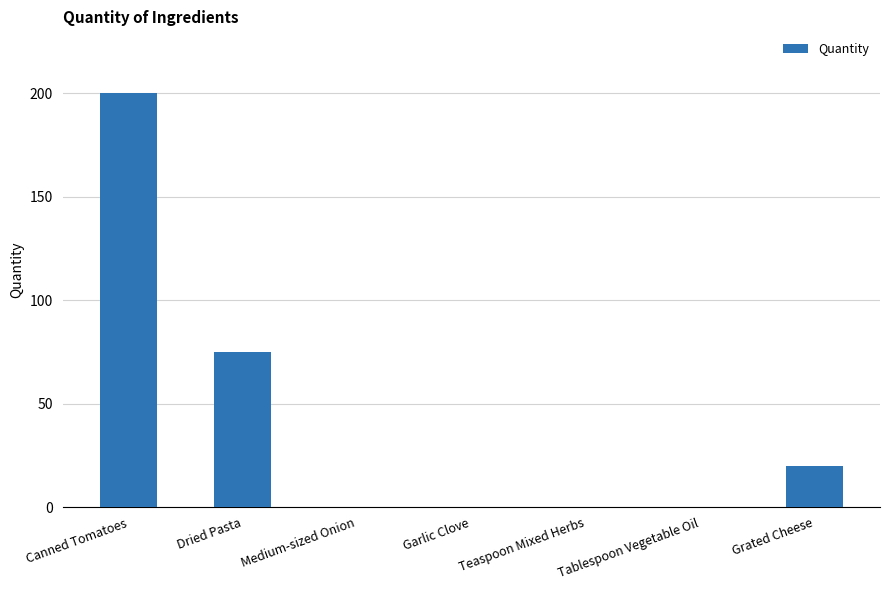

How many distinct data groups are displayed?

1